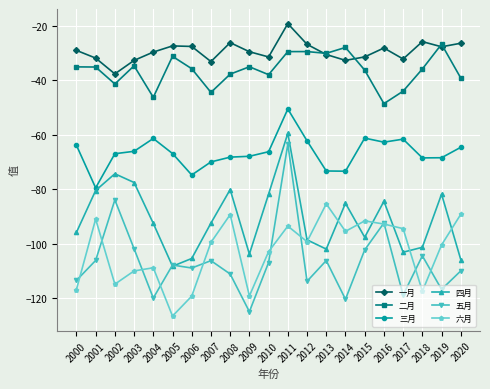

What is the difference between the highest and lowest values at 2009?

95.4